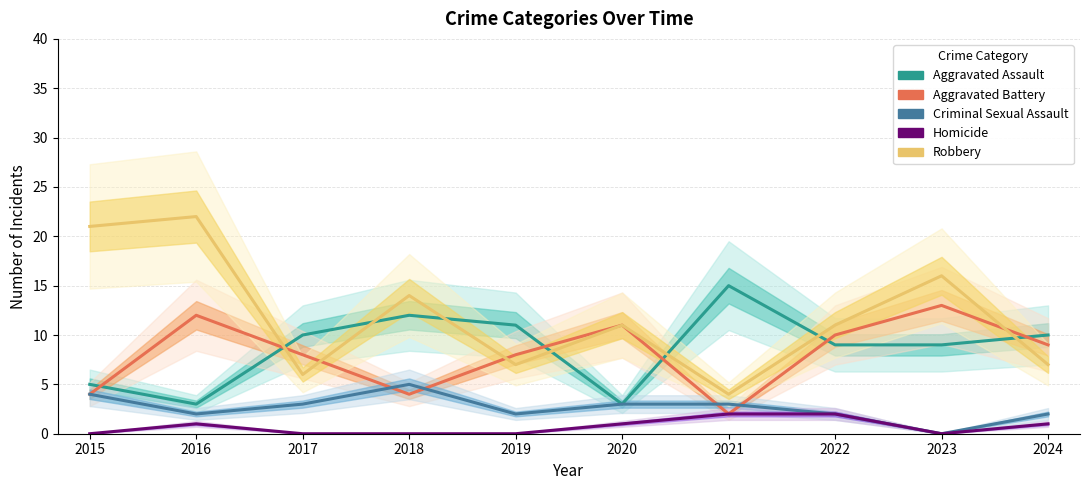

How many lines are shown in the chart?

5